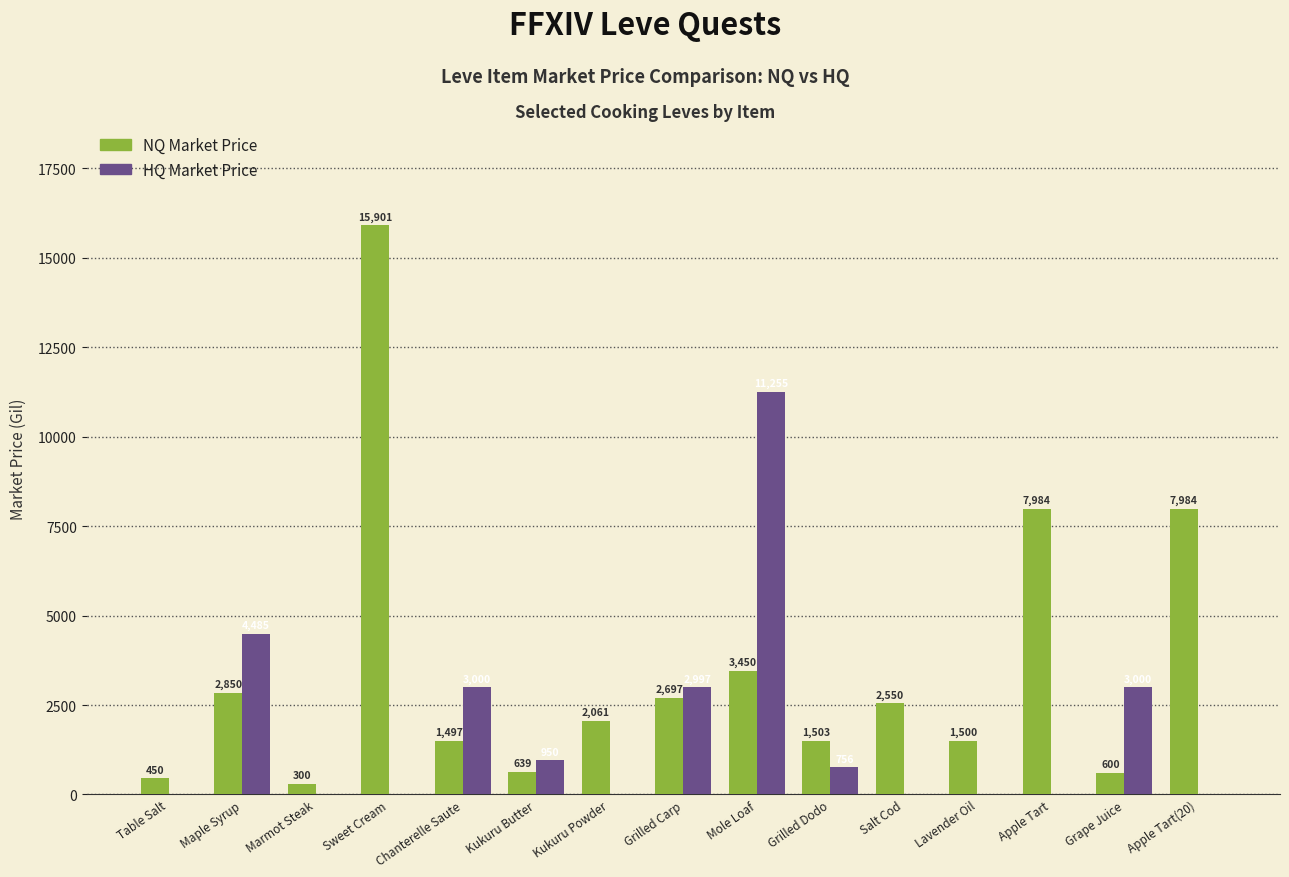

What is the maximum value shown in the chart?

15902.0